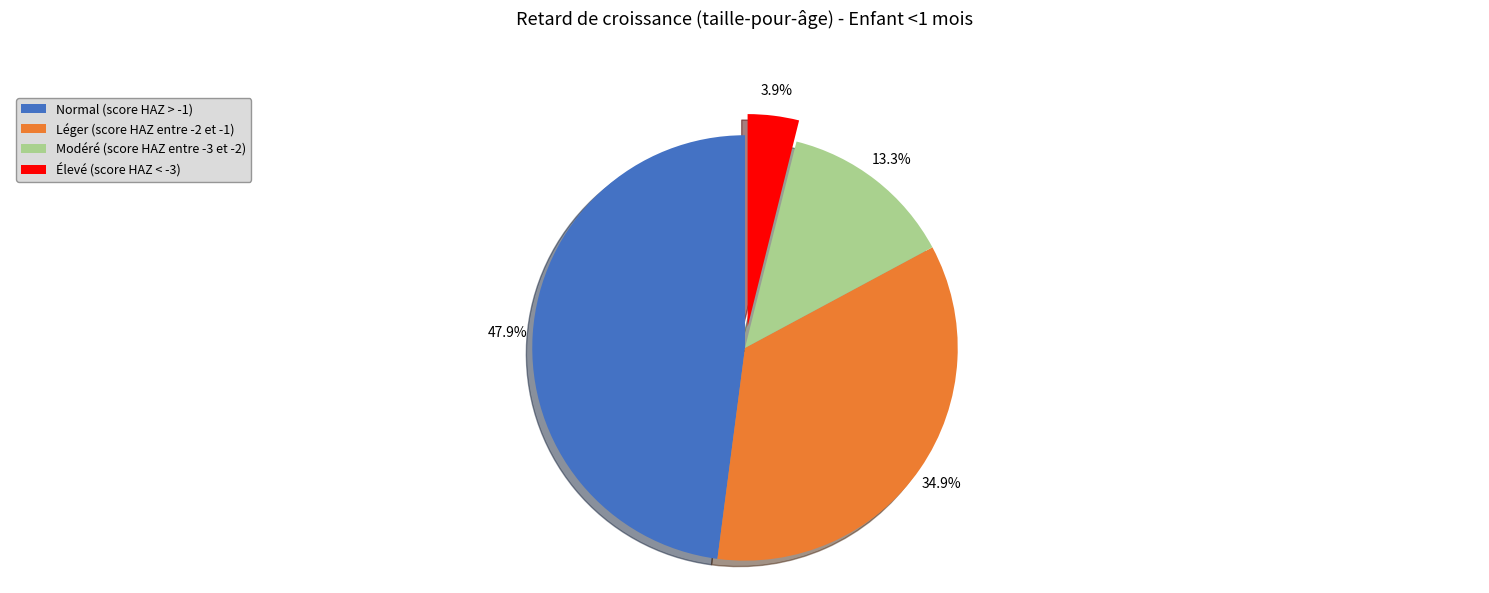

What is the total percentage of Modéré (score HAZ entre -3 et -2) and Léger (score HAZ entre -2 et -1)?

48.2%